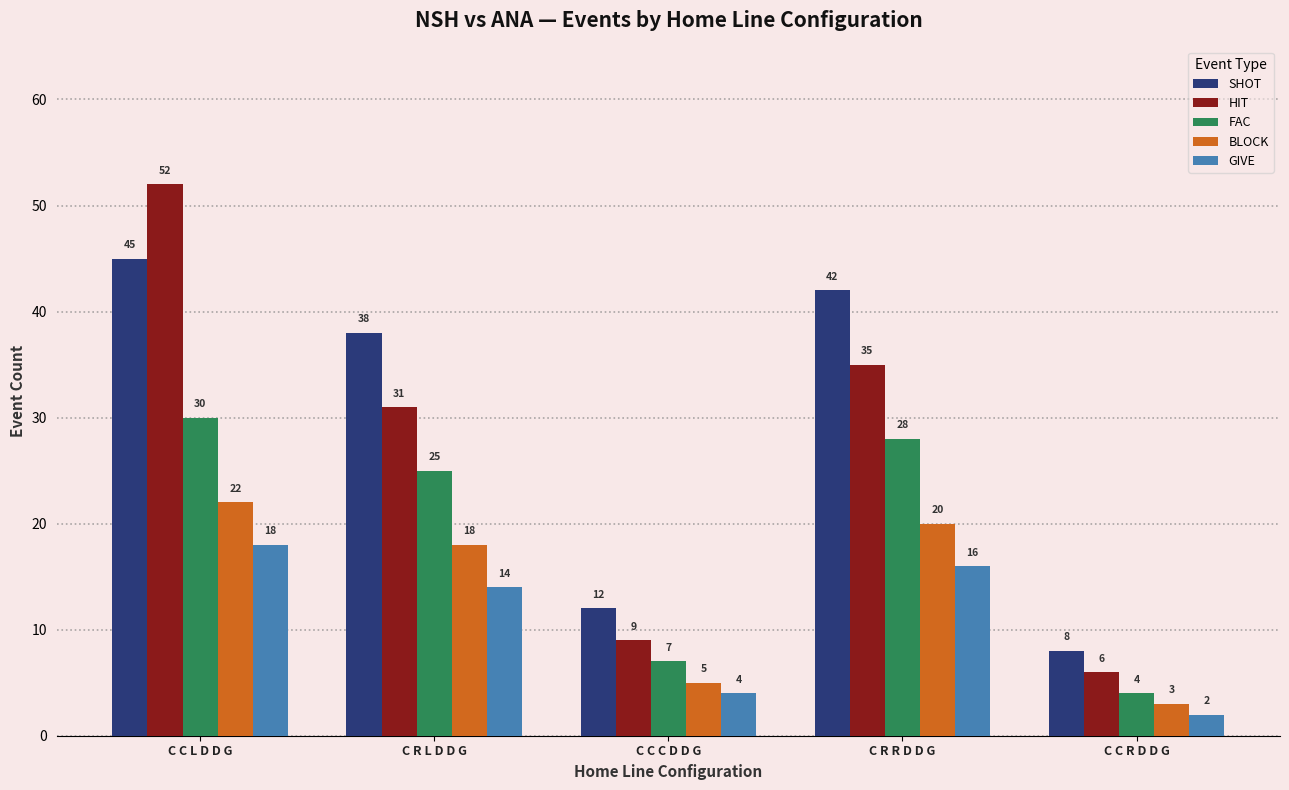

Between C C L D D G and C R L D D G, which series saw the biggest shift?

HIT